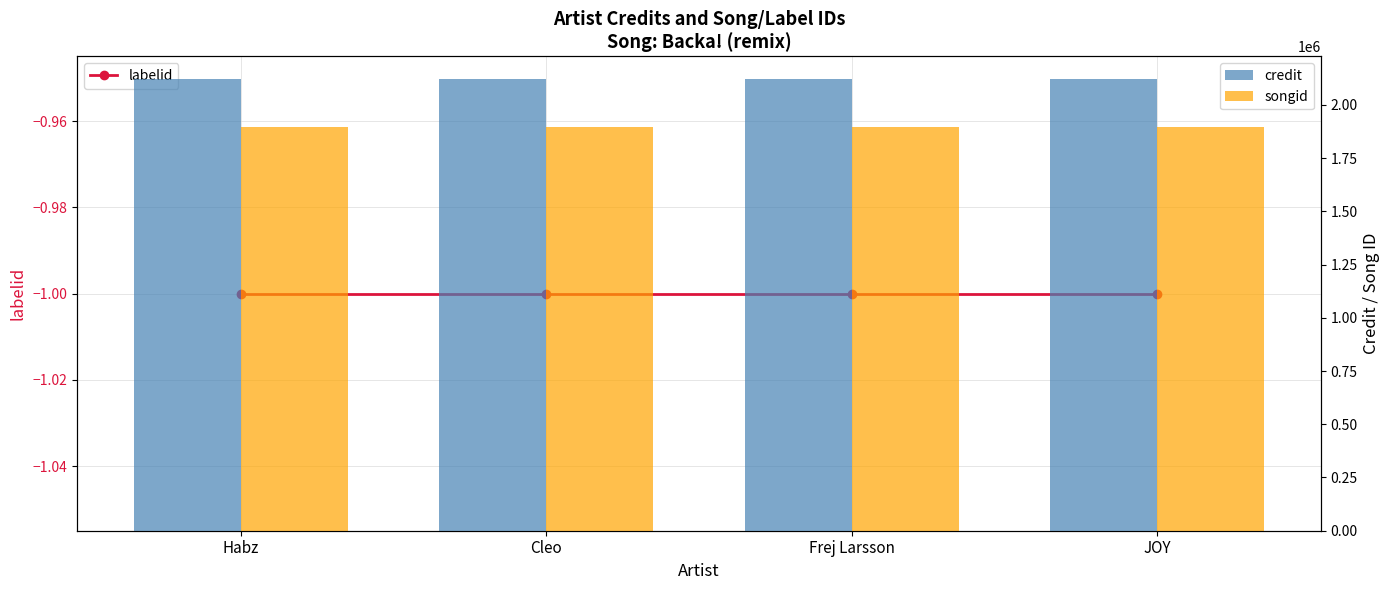

Does the chart contain stacked bars?

No